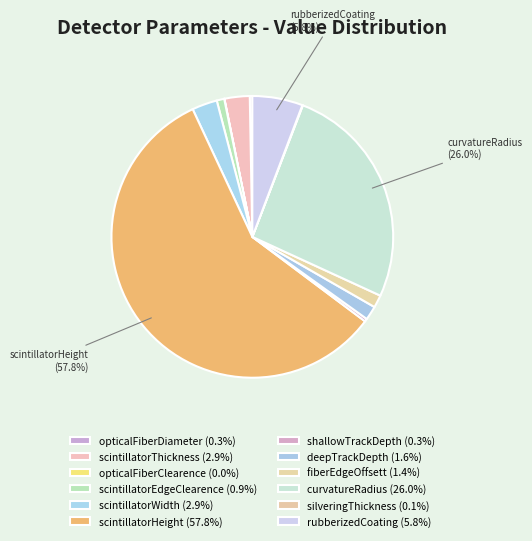

Is the sum of scintillatorHeight and scintillatorThickness greater than half?

Yes